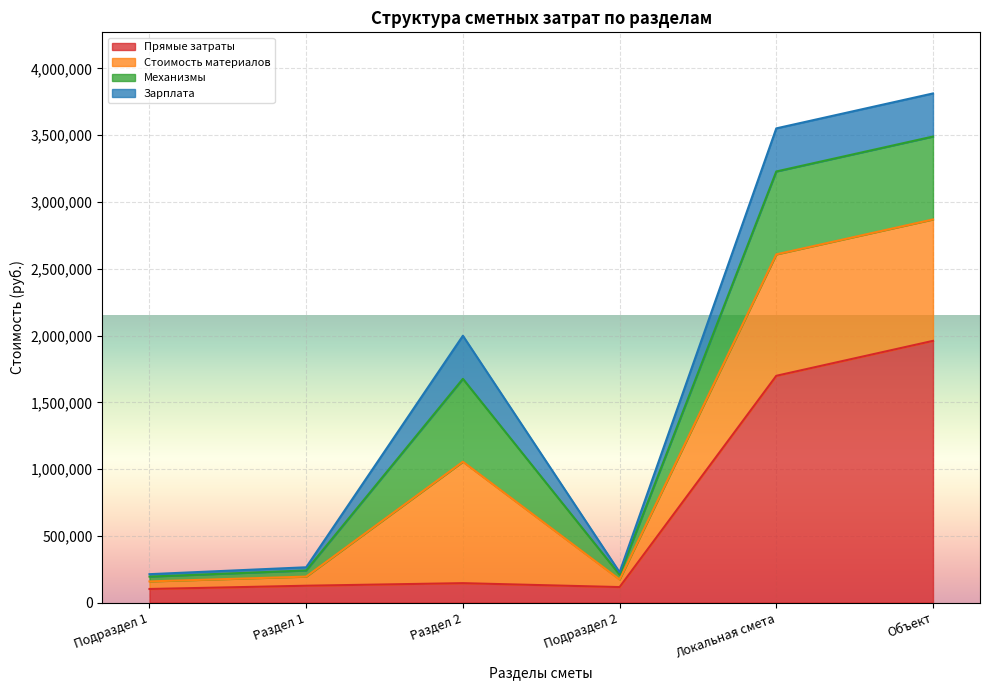

What is the average value of the Стоимость материалов series?

484924.4